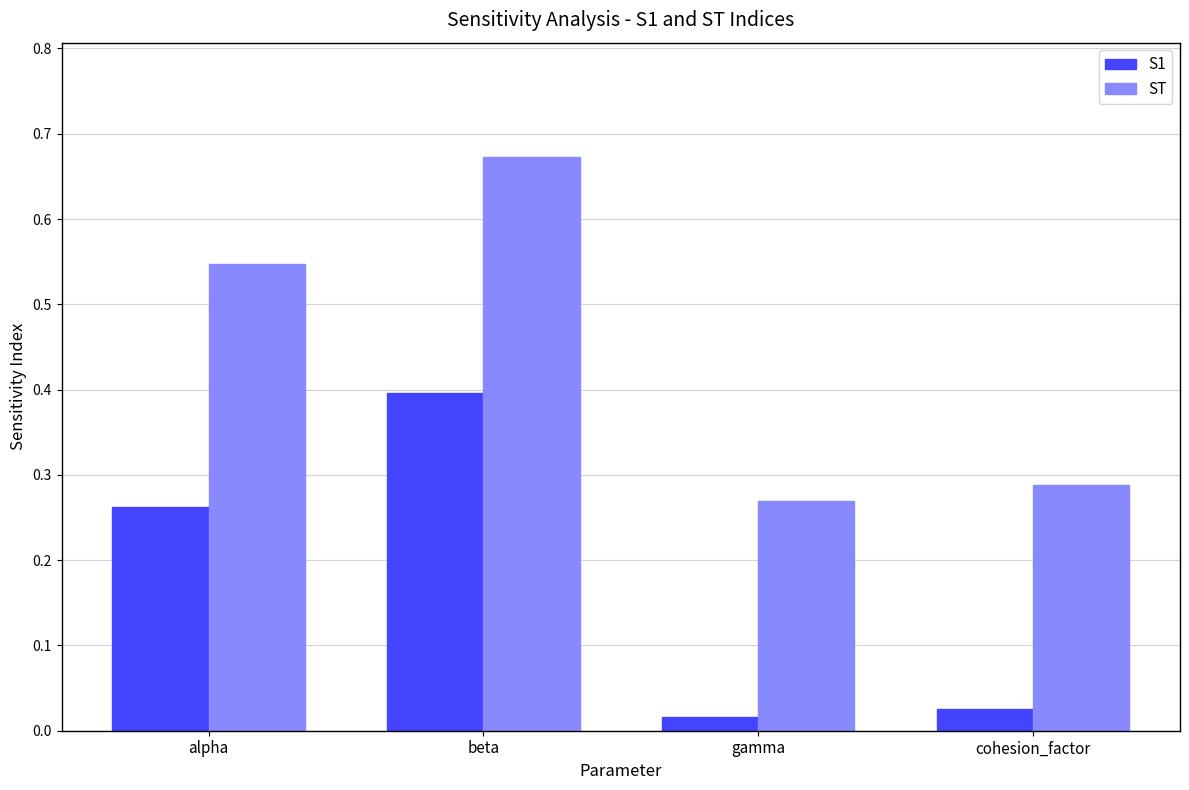

Which series has the largest range (max minus min)?

ST